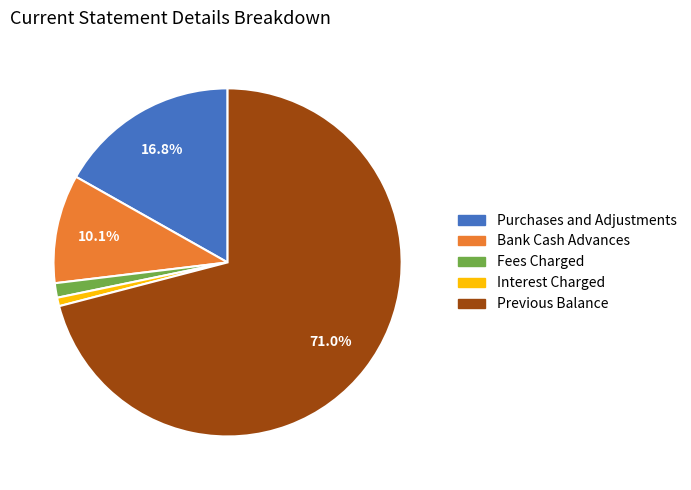

Combined, what portion of the pie is Previous Balance and Purchases and Adjustments?

87.8%